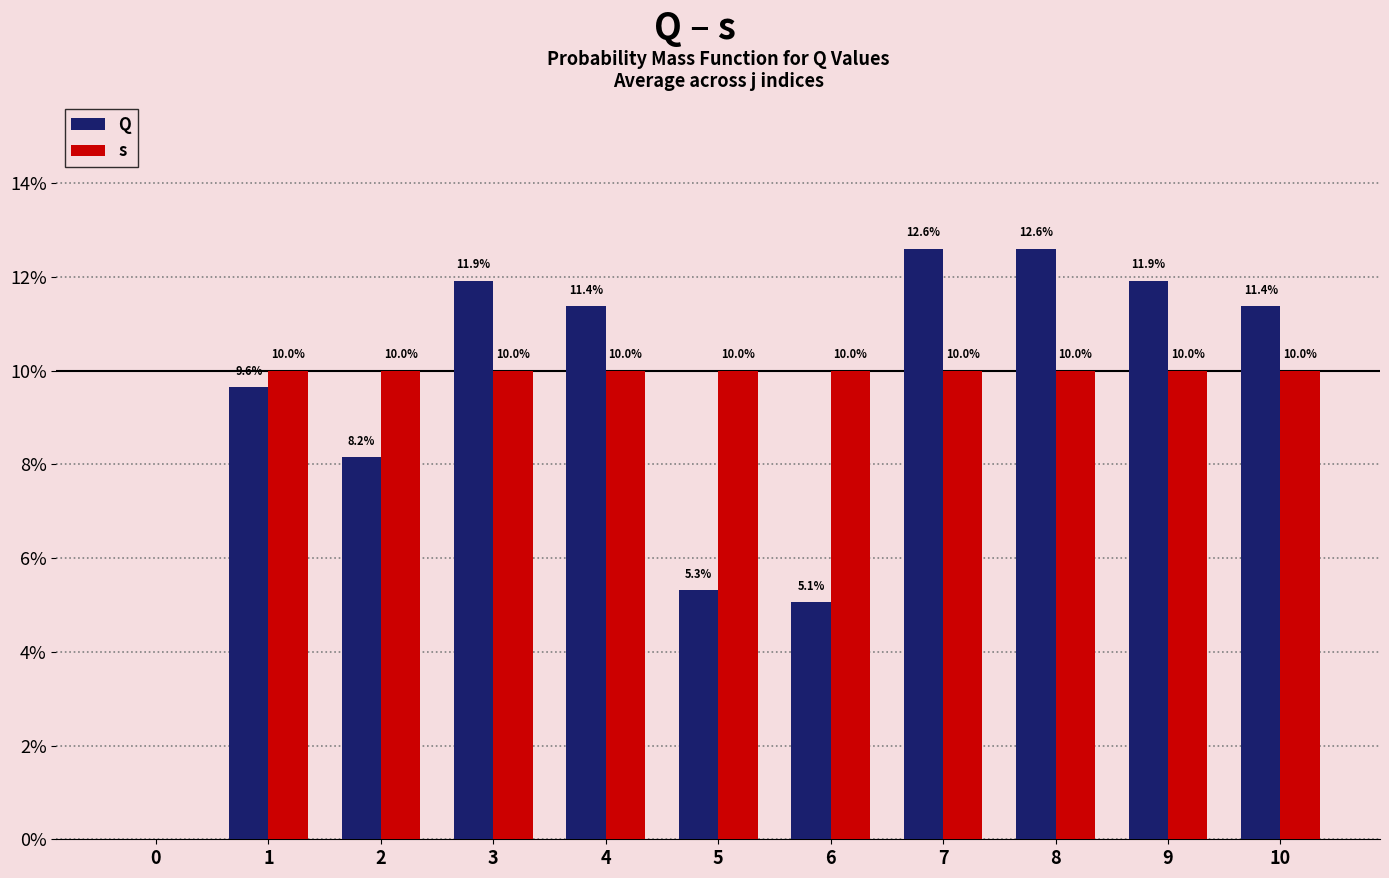

Does the chart contain stacked bars?

No